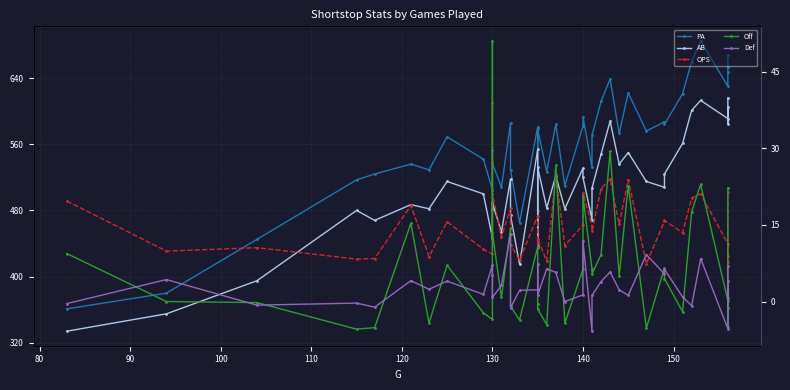

What are all the series names shown in the legend?

PA, AB, OPS, Off, Def